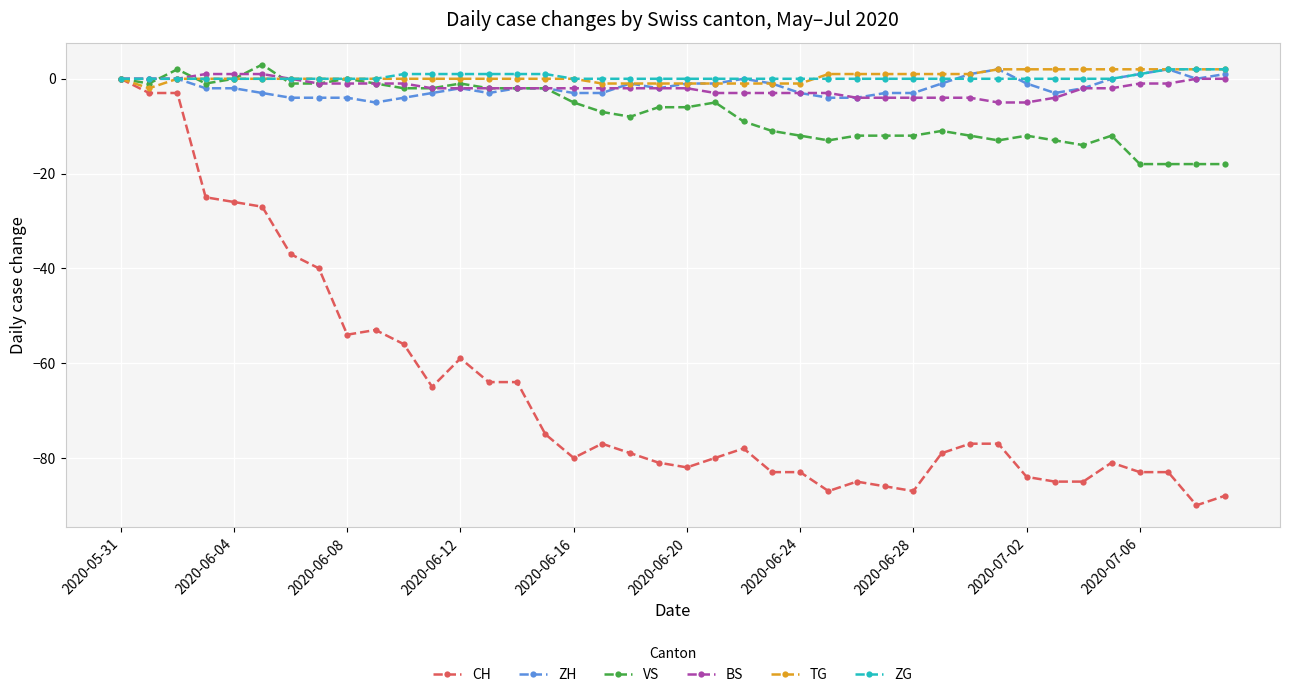

Which series has the largest range (max minus min)?

CH